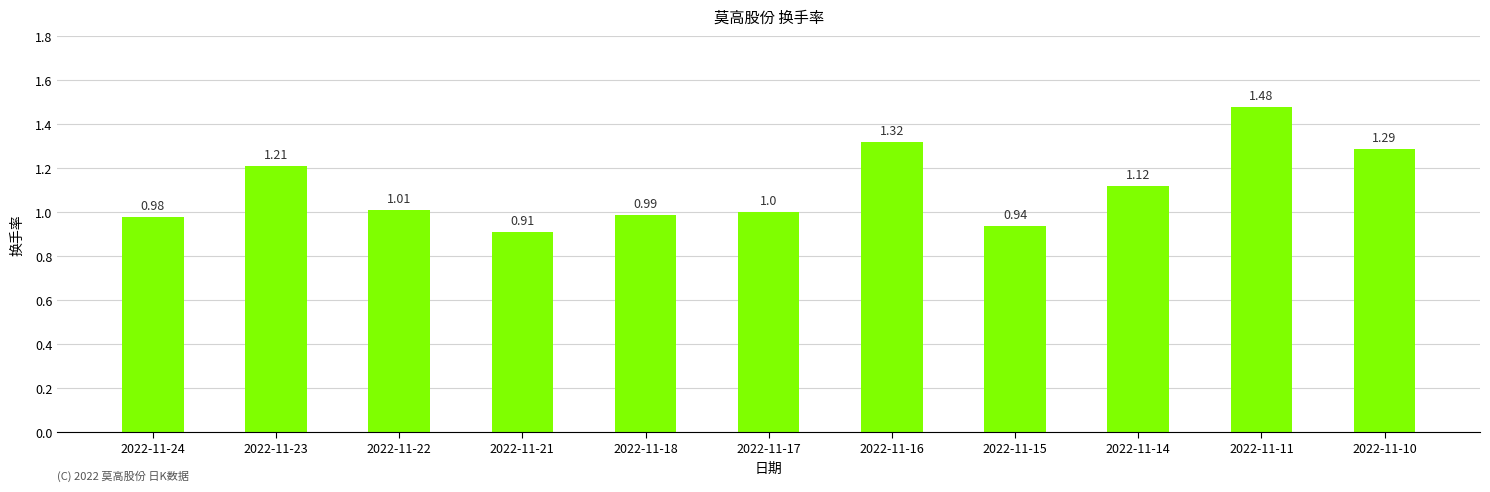

What is the difference between the maximum and minimum values?

0.6